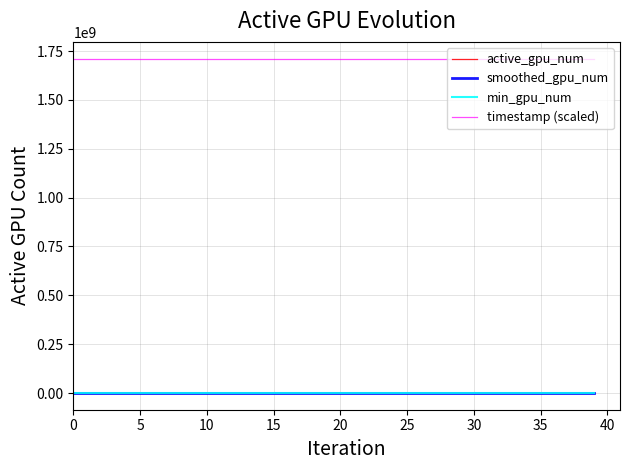

Which series has the largest total across all categories?

timestamp (scaled)